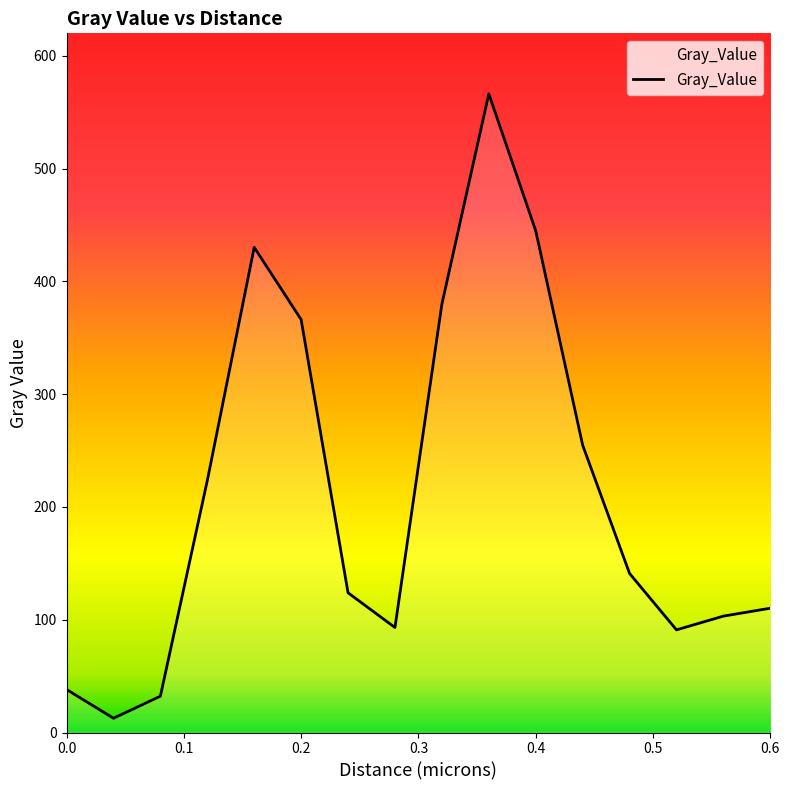

What is the greatest value displayed?

566.3